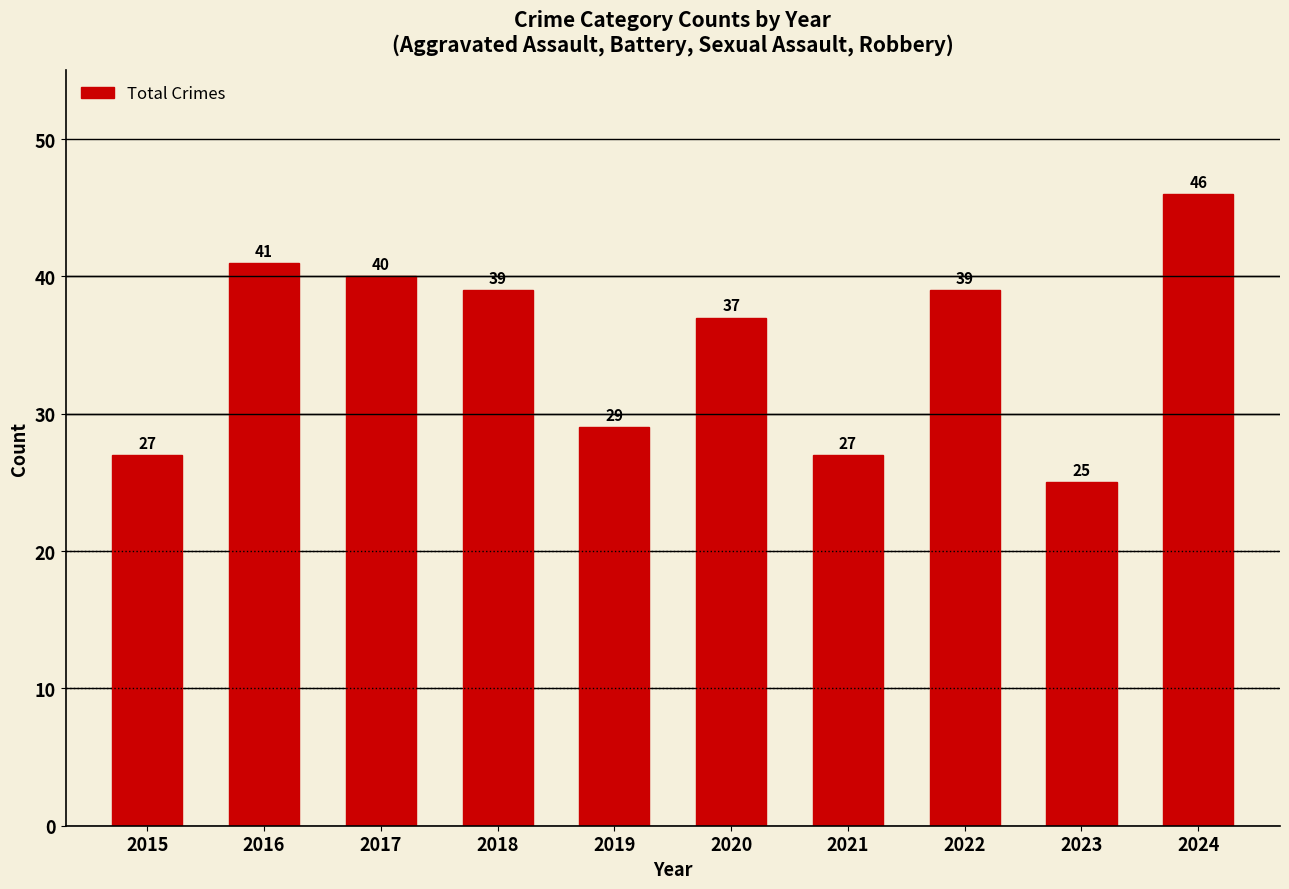

How many distinct data groups are displayed?

1